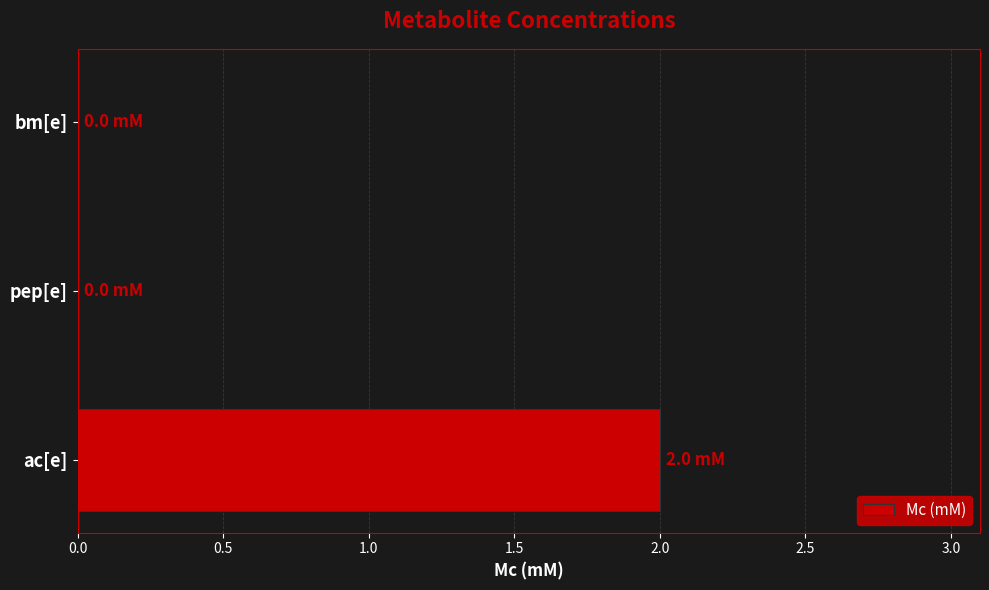

What is the sum of all values?

2